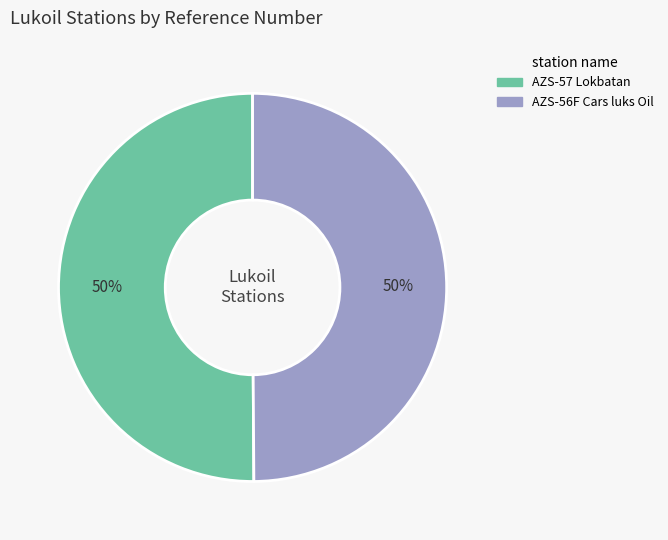

How many slices are in this pie chart?

2